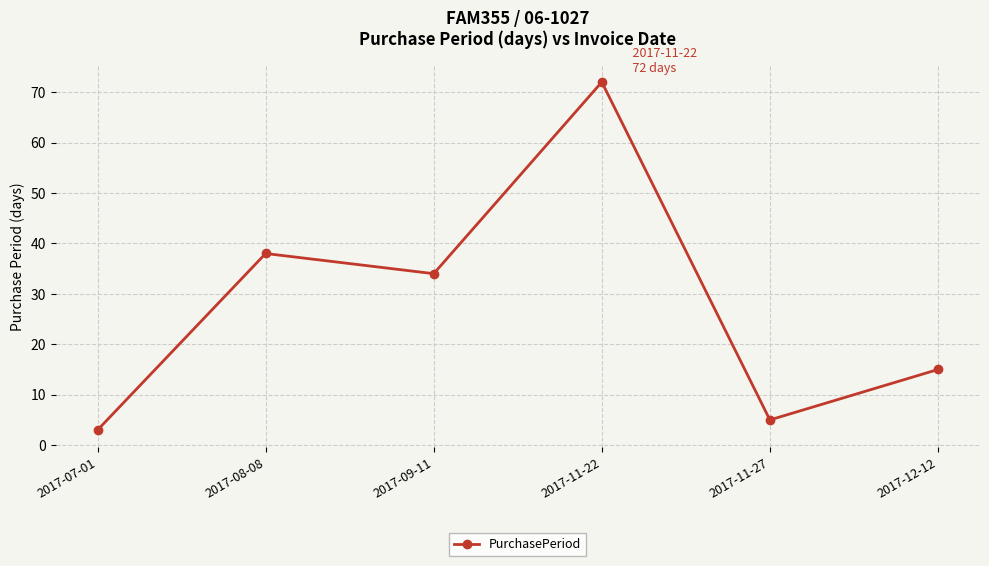

True or false: the data shows 9 at 2017-11-27.

False